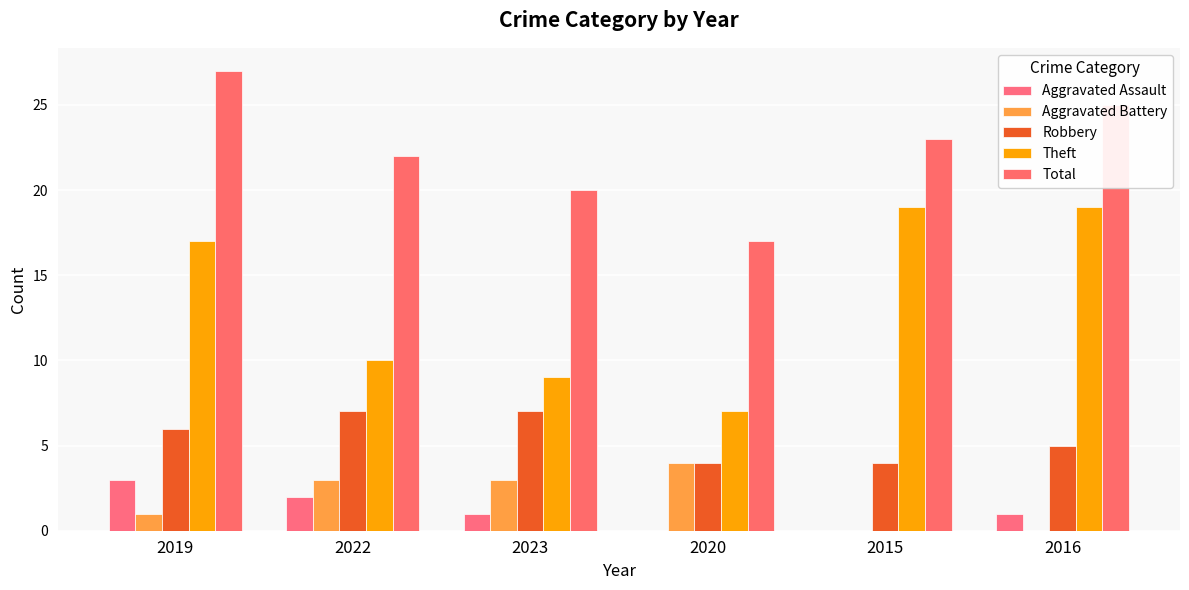

What is the minimum value for Total?

17